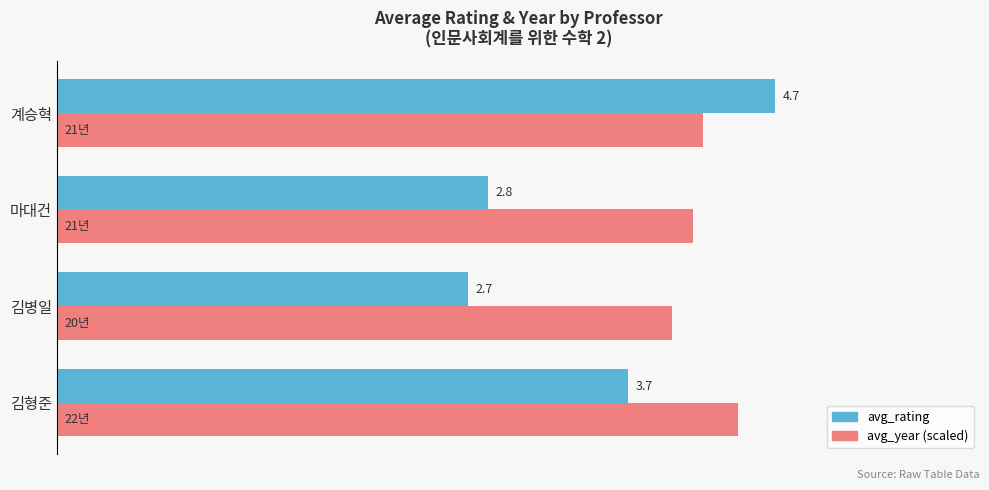

At which label is avg_rating closest to 3?

마대건